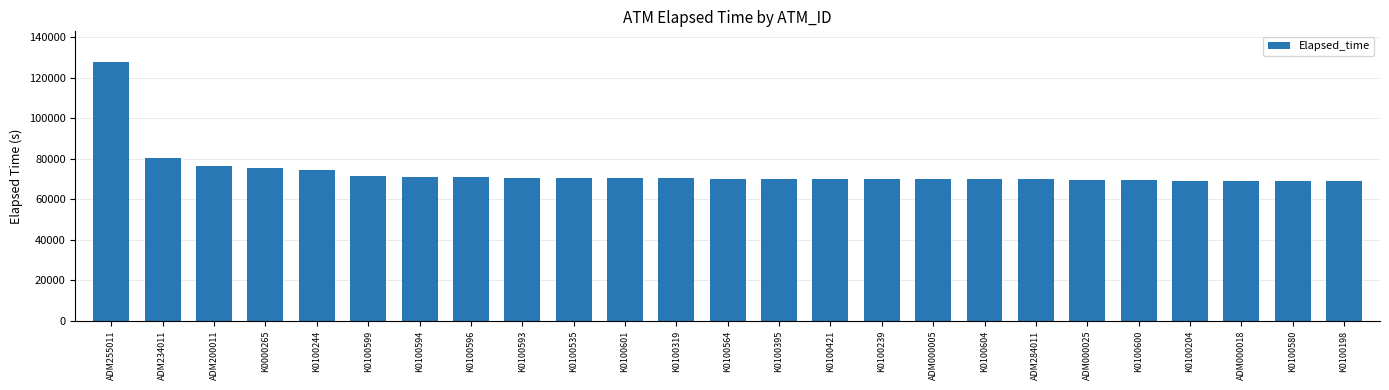

At which label is the value closest to 98365?

ADM234011